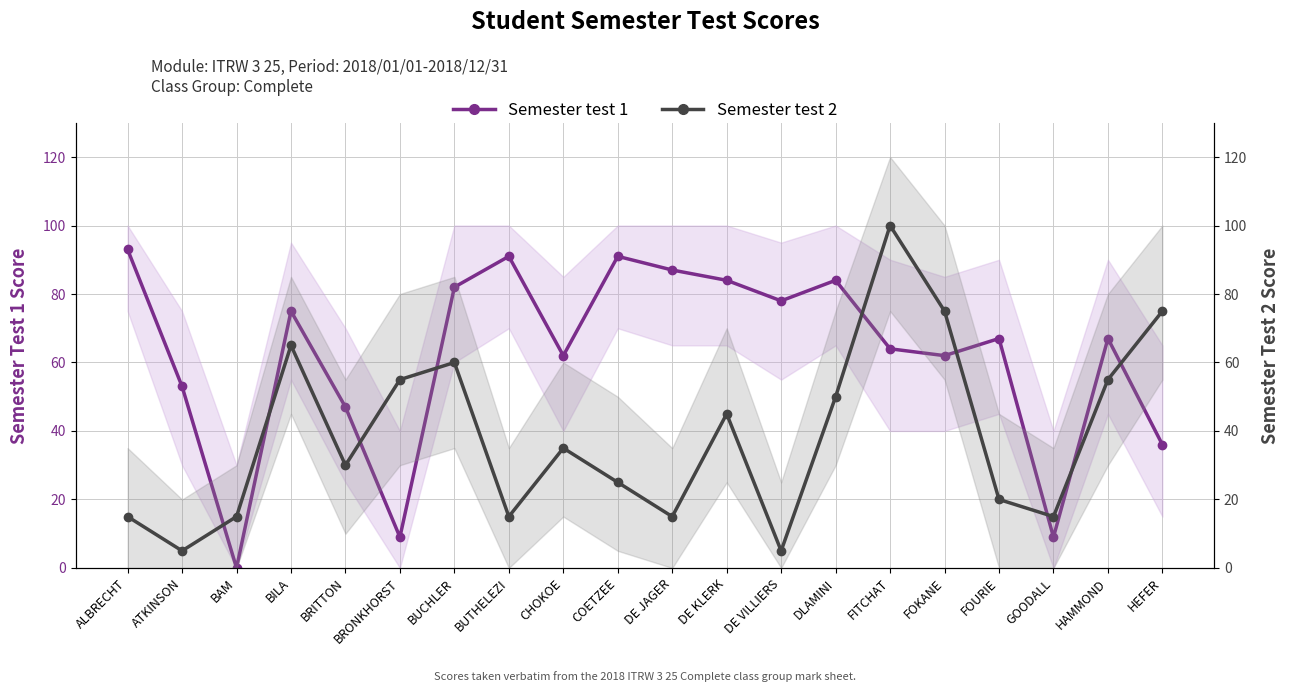

What is the sum of the Semester test 1 values at ATKINSON and CHOKOE?

115